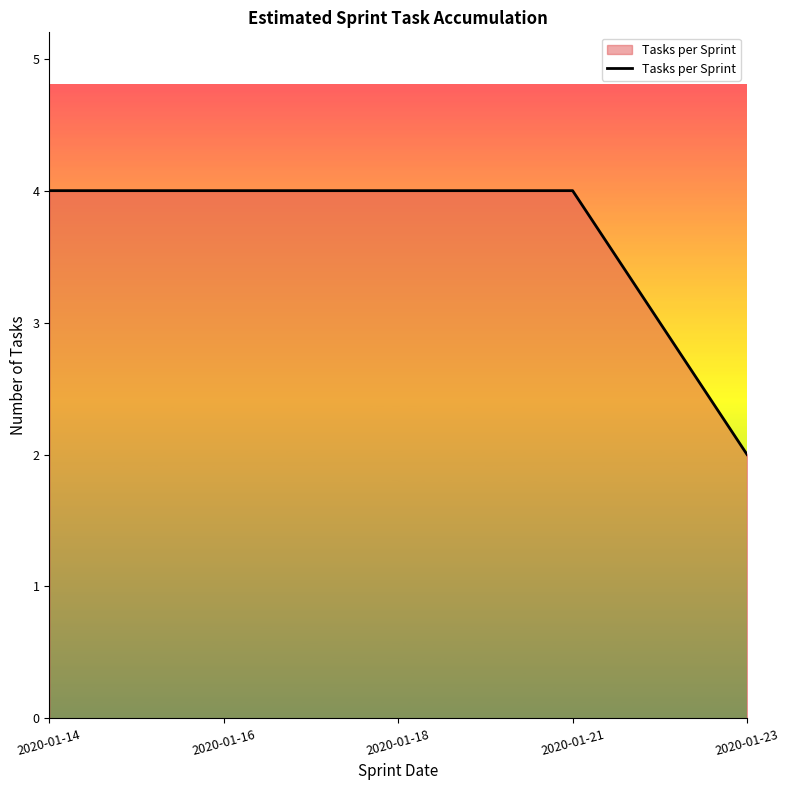

True or false: the data shows 3 at 2020-01-23.

False